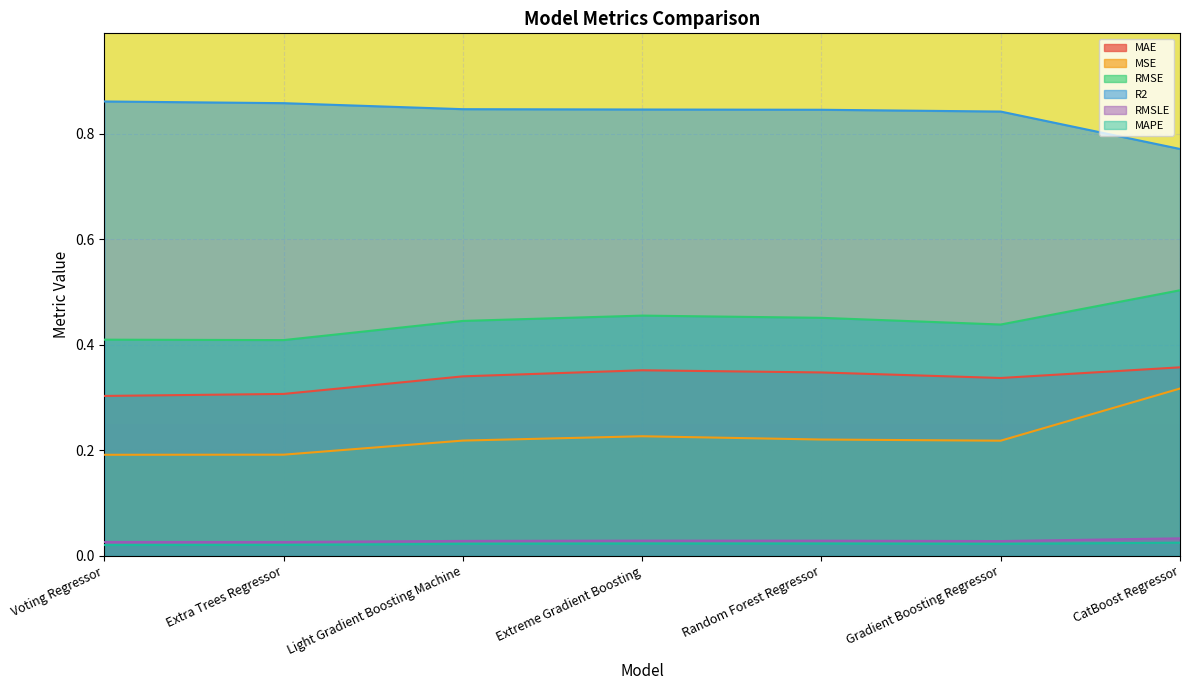

Reading right to left, transcribe all the data shown in this chart.

MAE: 0.4	0.3	0.3	0.4	0.3	0.3	0.3
MSE: 0.3	0.2	0.2	0.2	0.2	0.2	0.2
RMSE: 0.5	0.4	0.5	0.5	0.4	0.4	0.4
R2: 0.8	0.8	0.8	0.8	0.8	0.9	0.9
RMSLE: 0.0	0.0	0.0	0.0	0.0	0.0	0.0
MAPE: 0.0	0.0	0.0	0.0	0.0	0.0	0.0